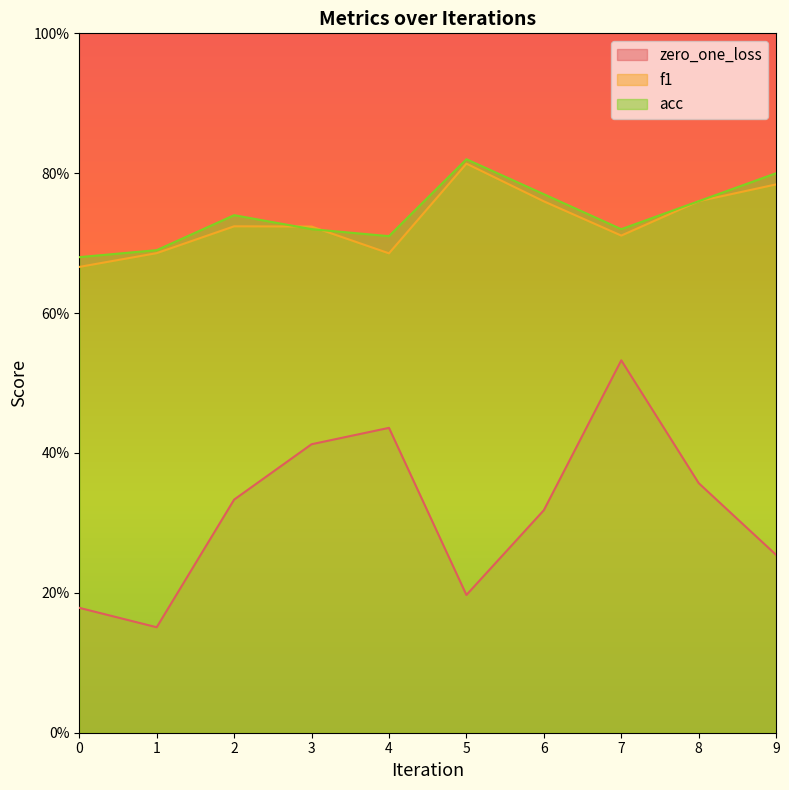

Rank the series by their maximum value, from lowest to highest.

zero_one_loss, f1, acc